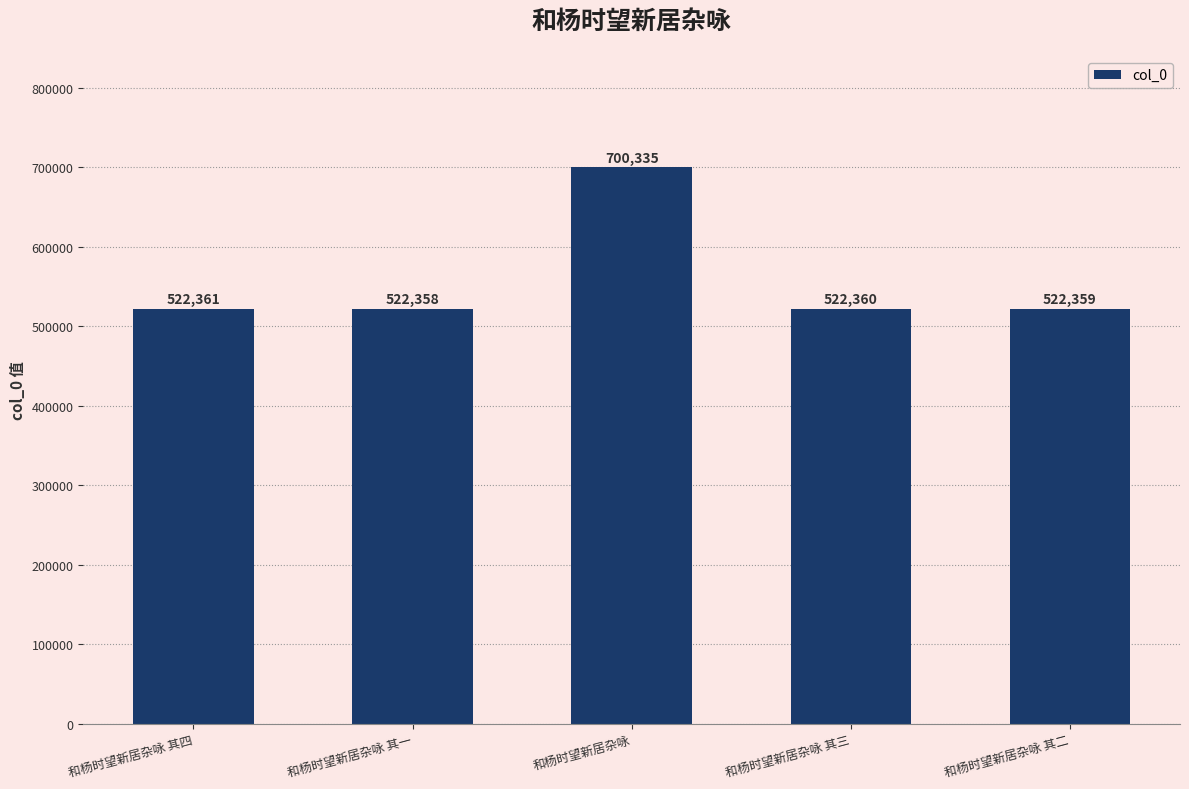

Reading left to right, transcribe all the data shown in this chart.

和杨时望新居杂咏 其四=522361	和杨时望新居杂咏 其一=522358	和杨时望新居杂咏=700335	和杨时望新居杂咏 其三=522360	和杨时望新居杂咏 其二=522359